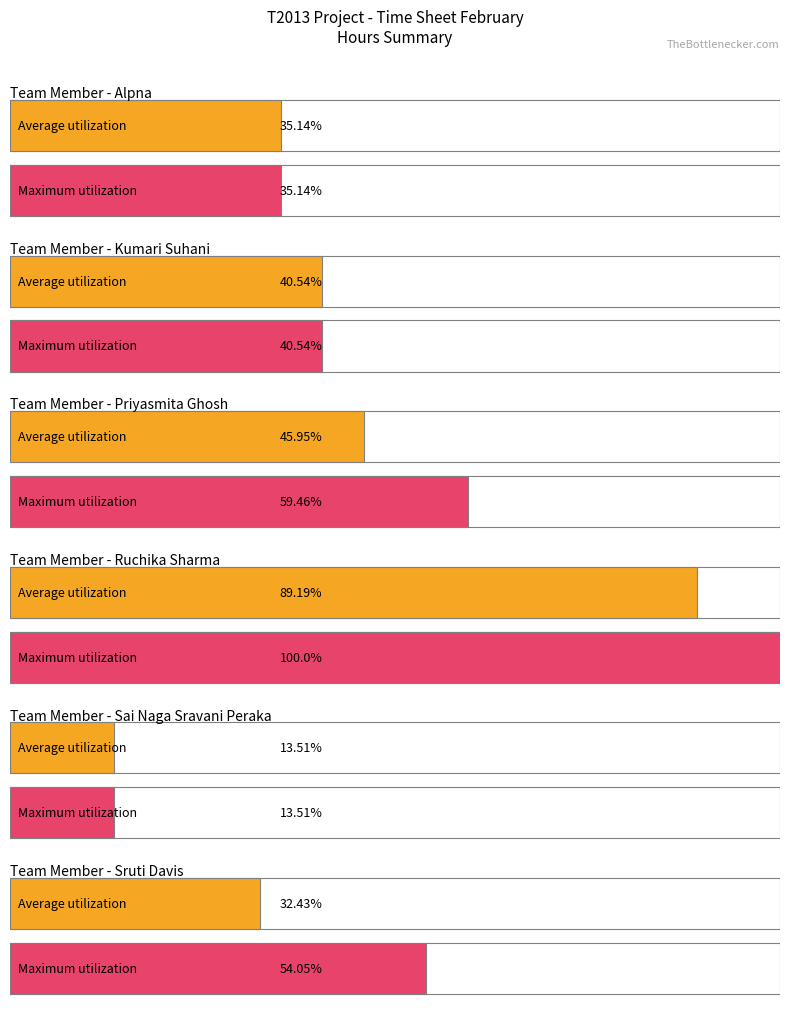

The Priyasmita Ghosh series shows 2 at P05. True or false?

False